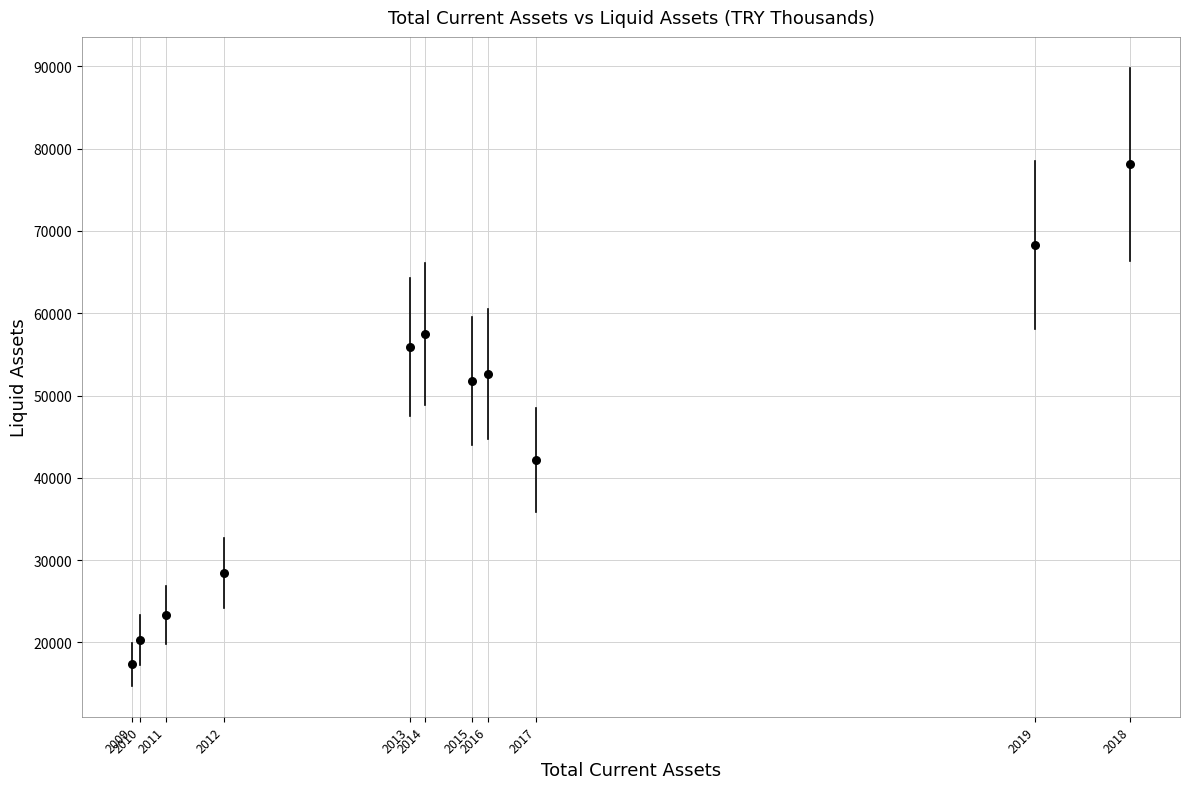

What Y value in the scatter plot is closest to 47718?

51731.9